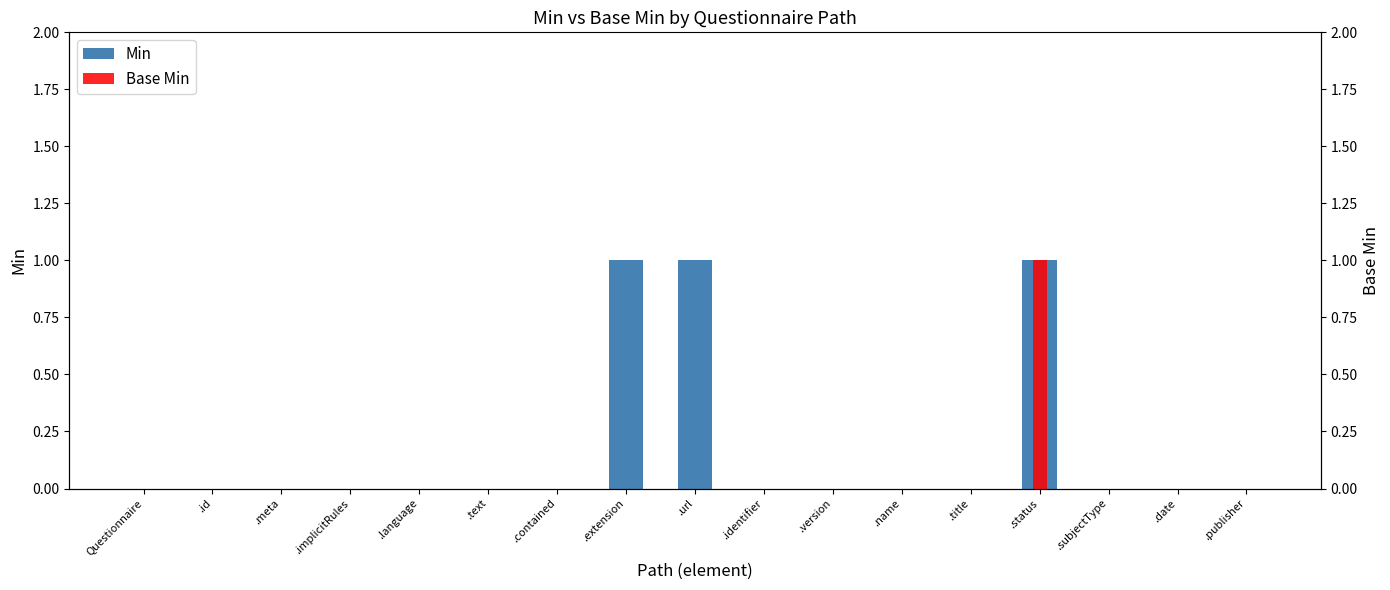

The Base Min series shows 1 at .status. True or false?

False